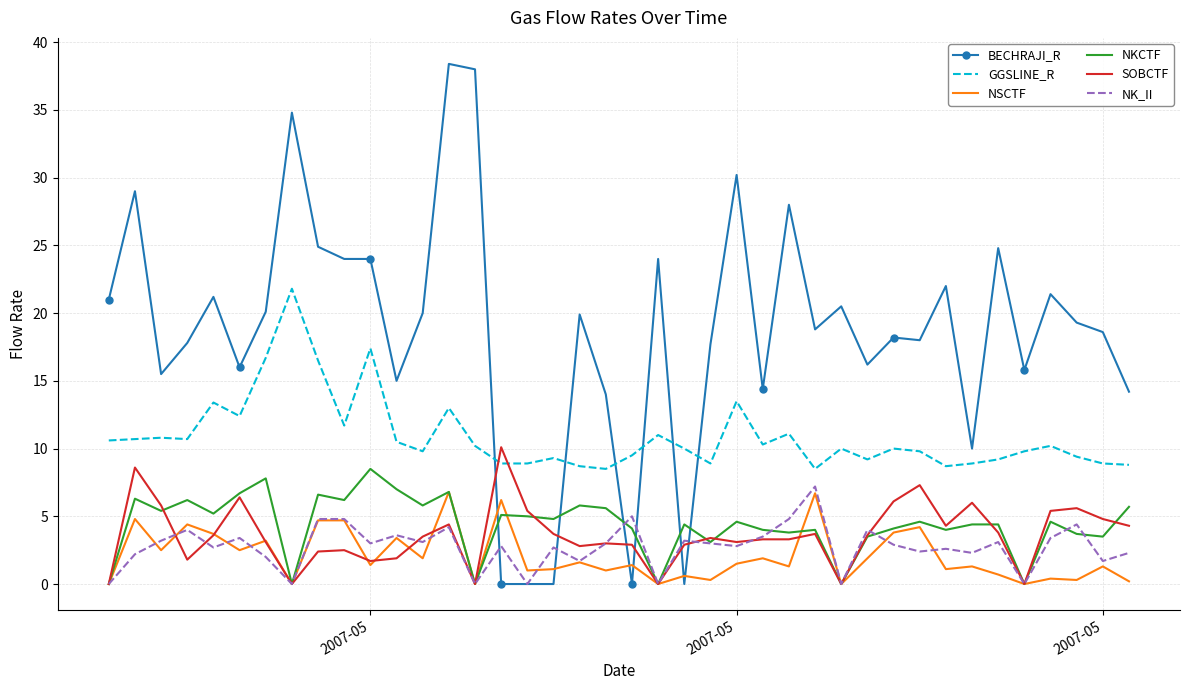

Which series has the largest range (max minus min)?

BECHRAJI_R